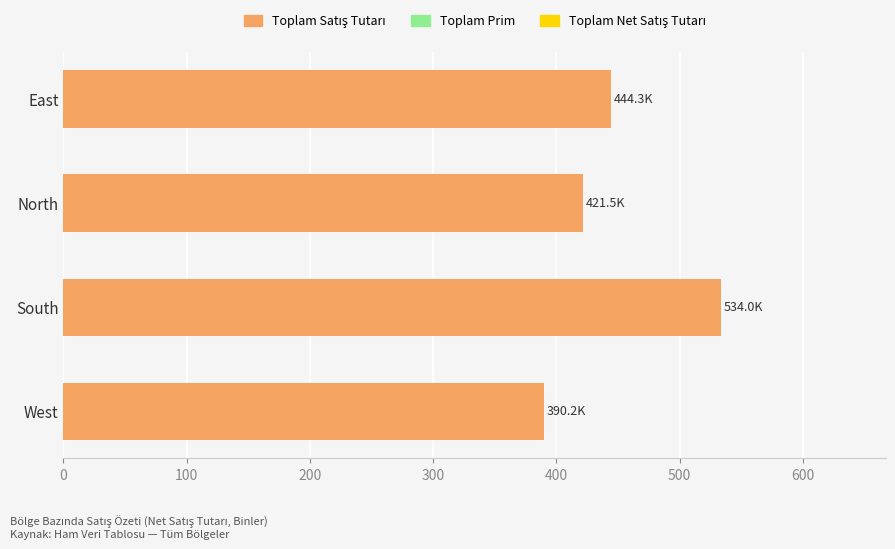

The chart shows a value of 444.3 at East. True or false?

True